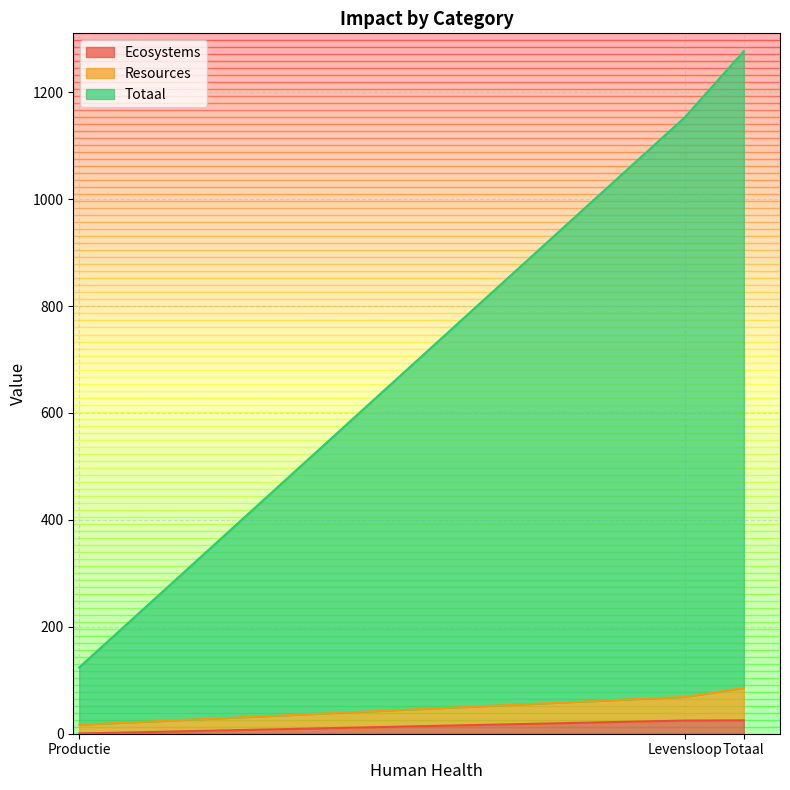

What are all the series names shown in the legend?

Ecosystems, Resources, Totaal